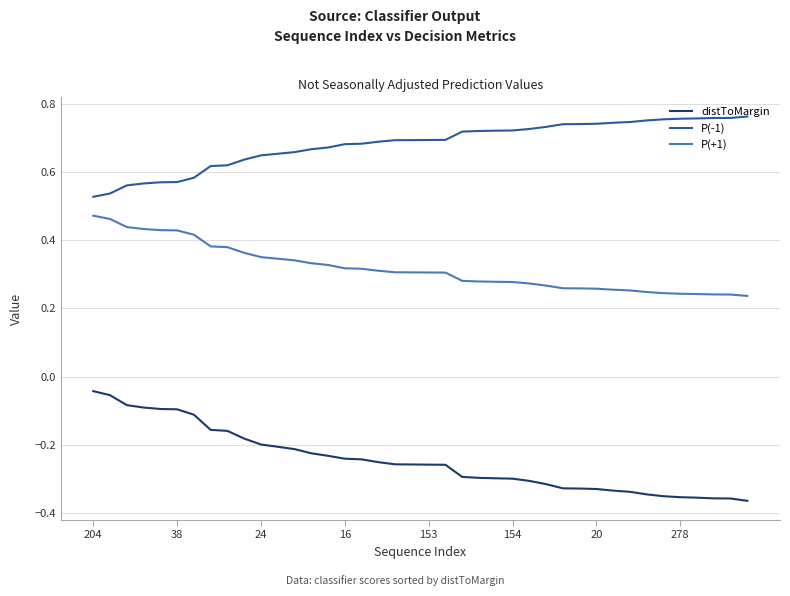

True or false: P(+1) and P(-1) intersect in this chart.

False